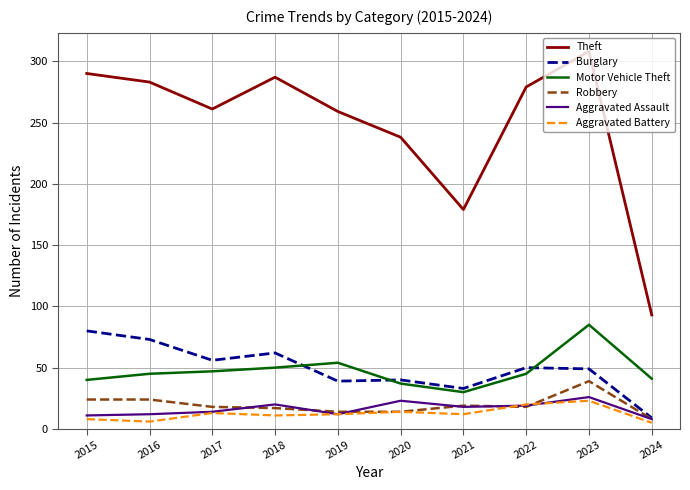

What is the greatest value displayed?

308